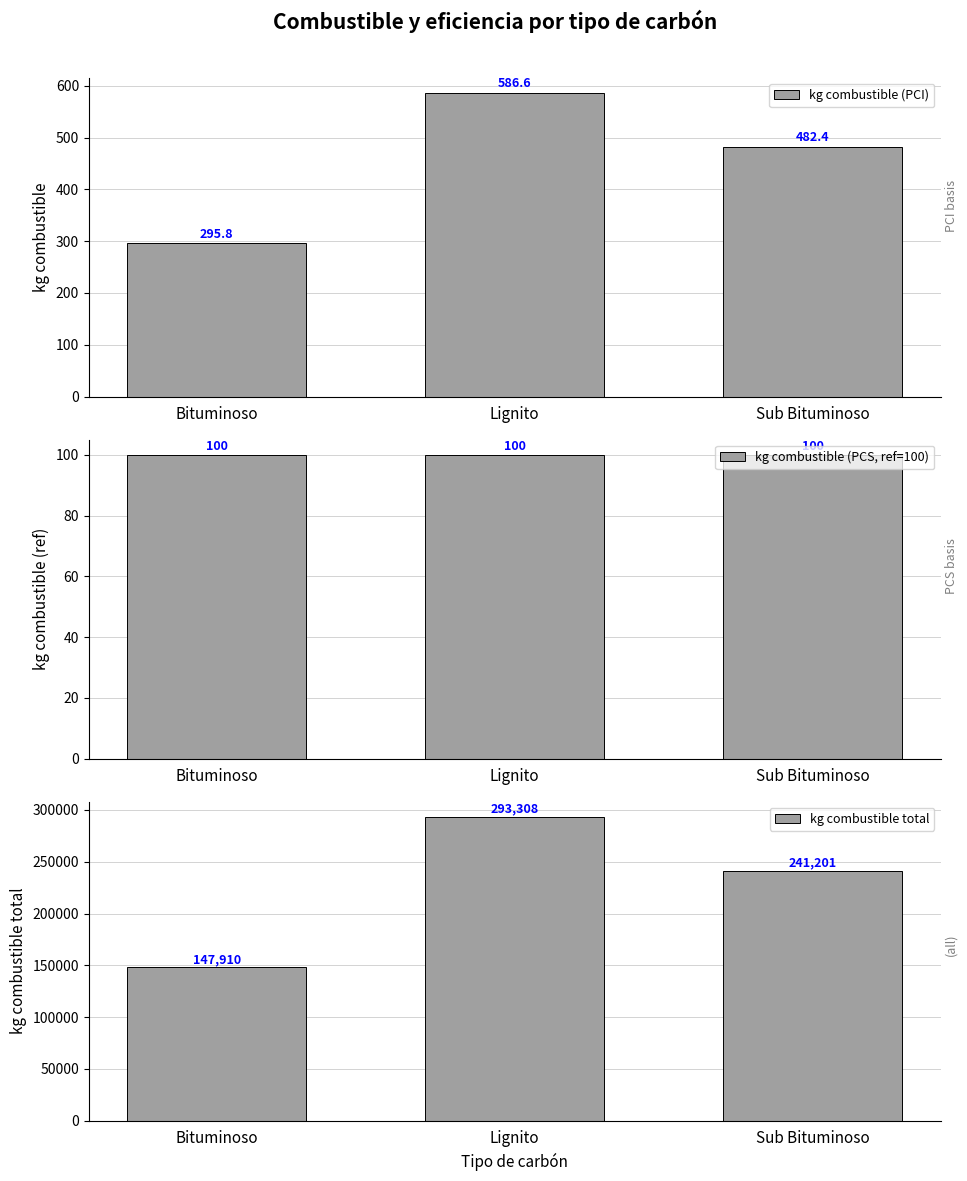

At how many categories does at least one series exceed 225915?

2